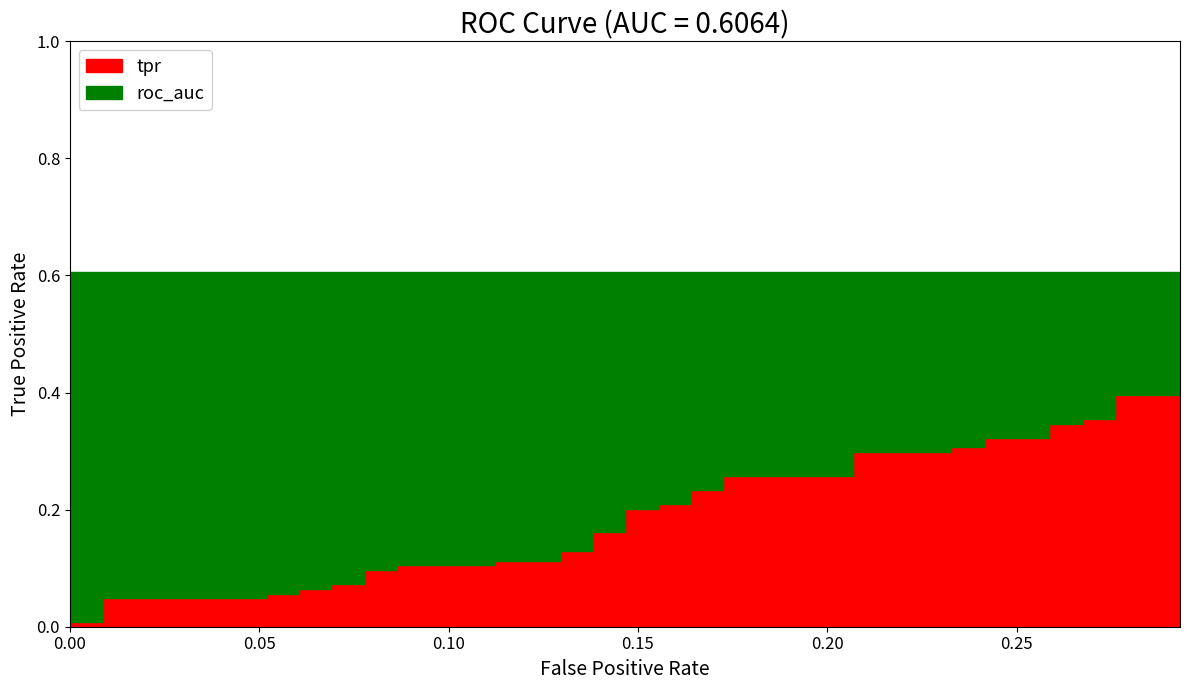

List the series in order of their overall mean, highest first.

roc_auc, tpr